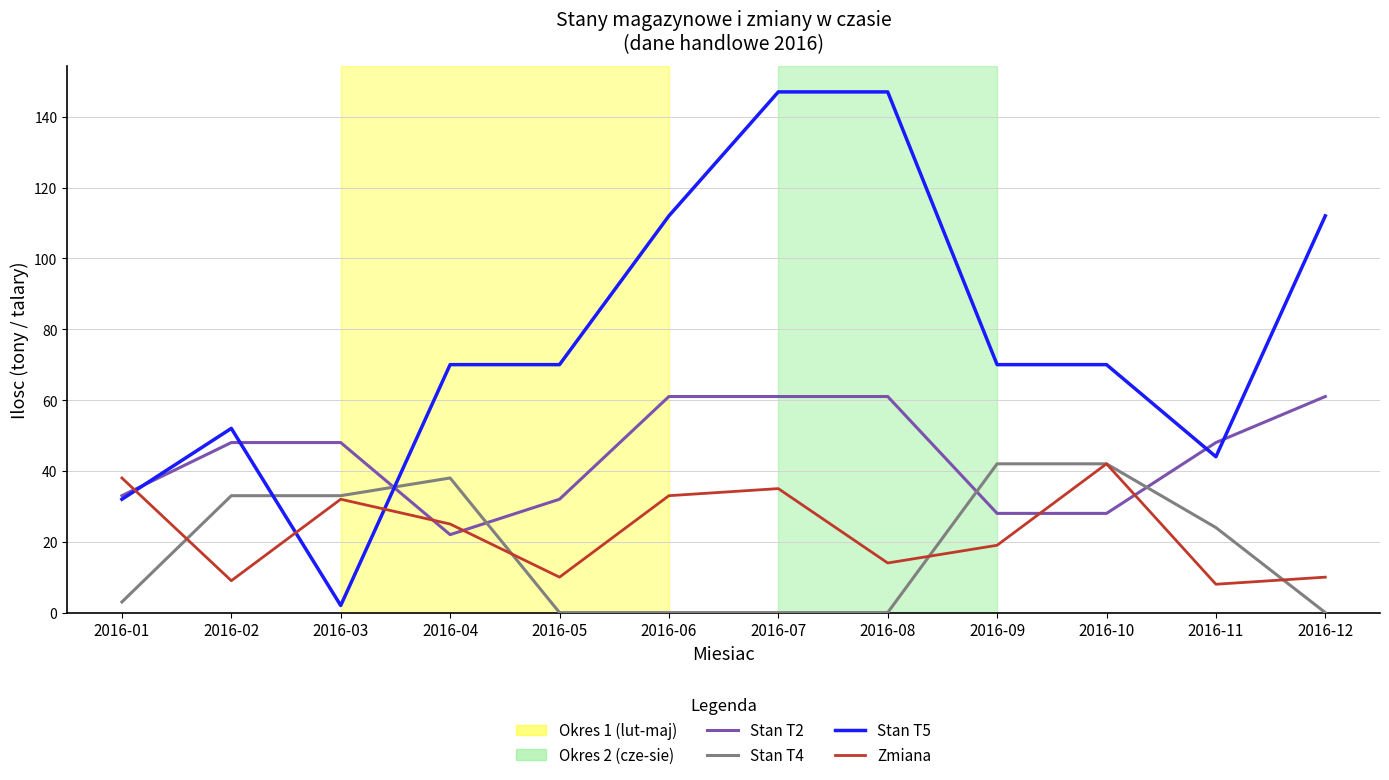

What is the maximum value shown in the chart?

147